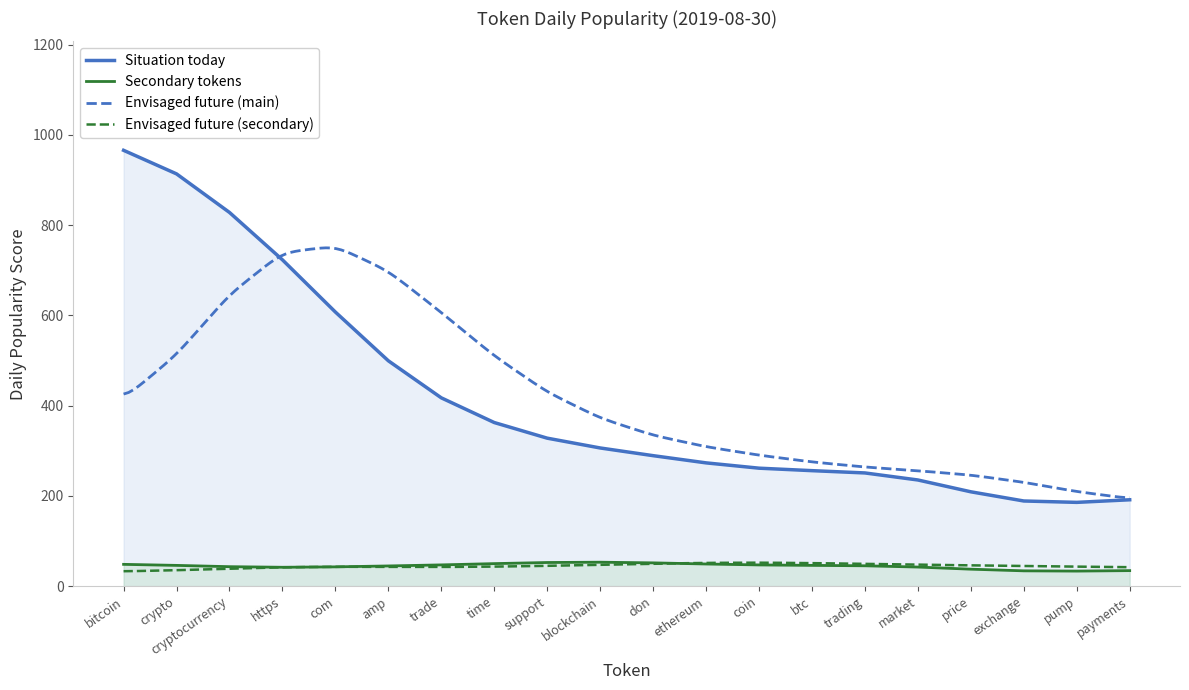

What is the minimum value for Situation today?

185.7